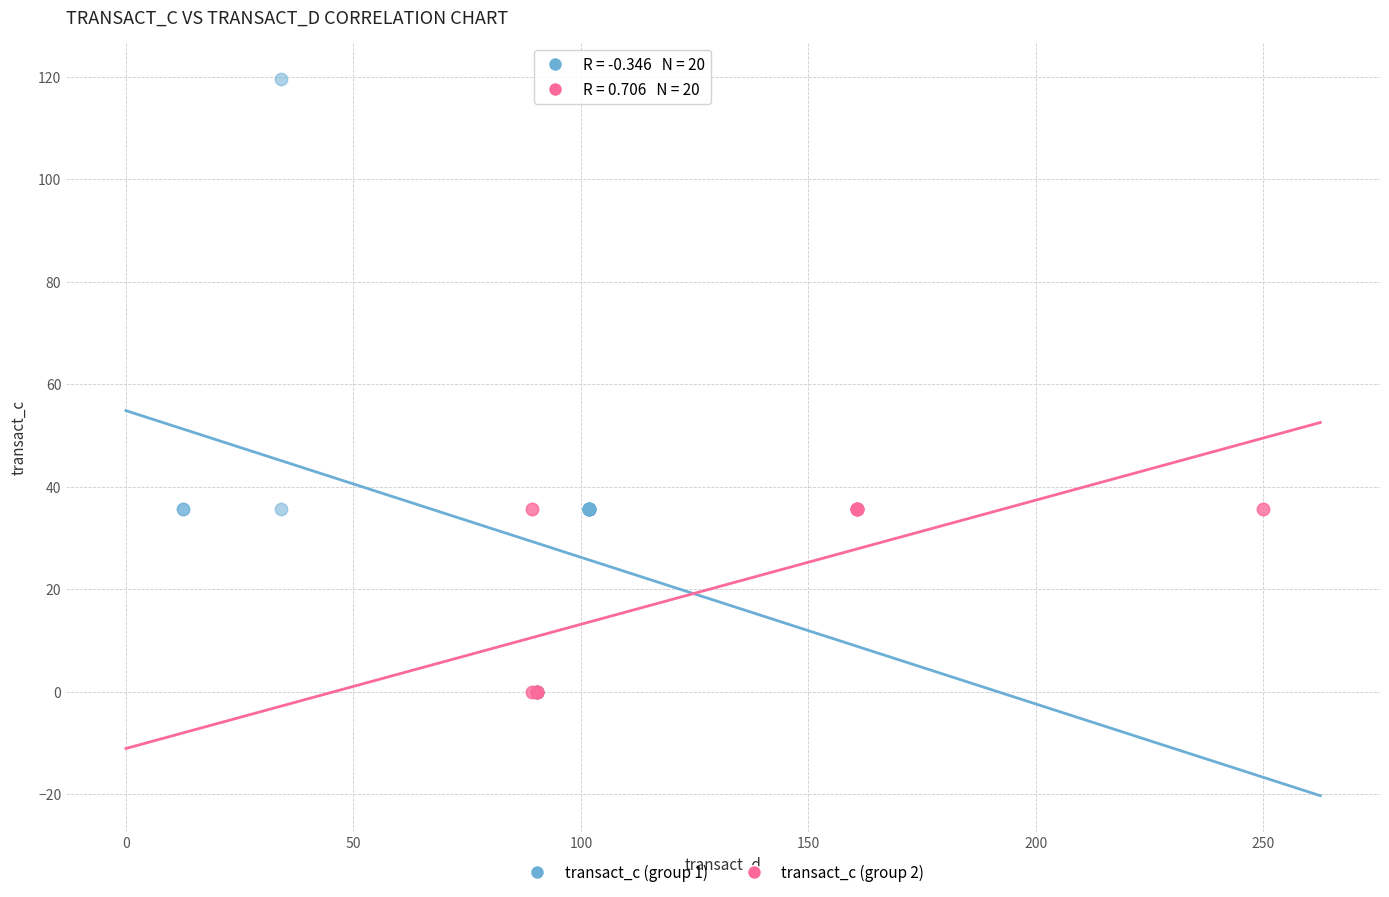

Which series reaches the maximum Y coordinate?

transact_c (group 1)